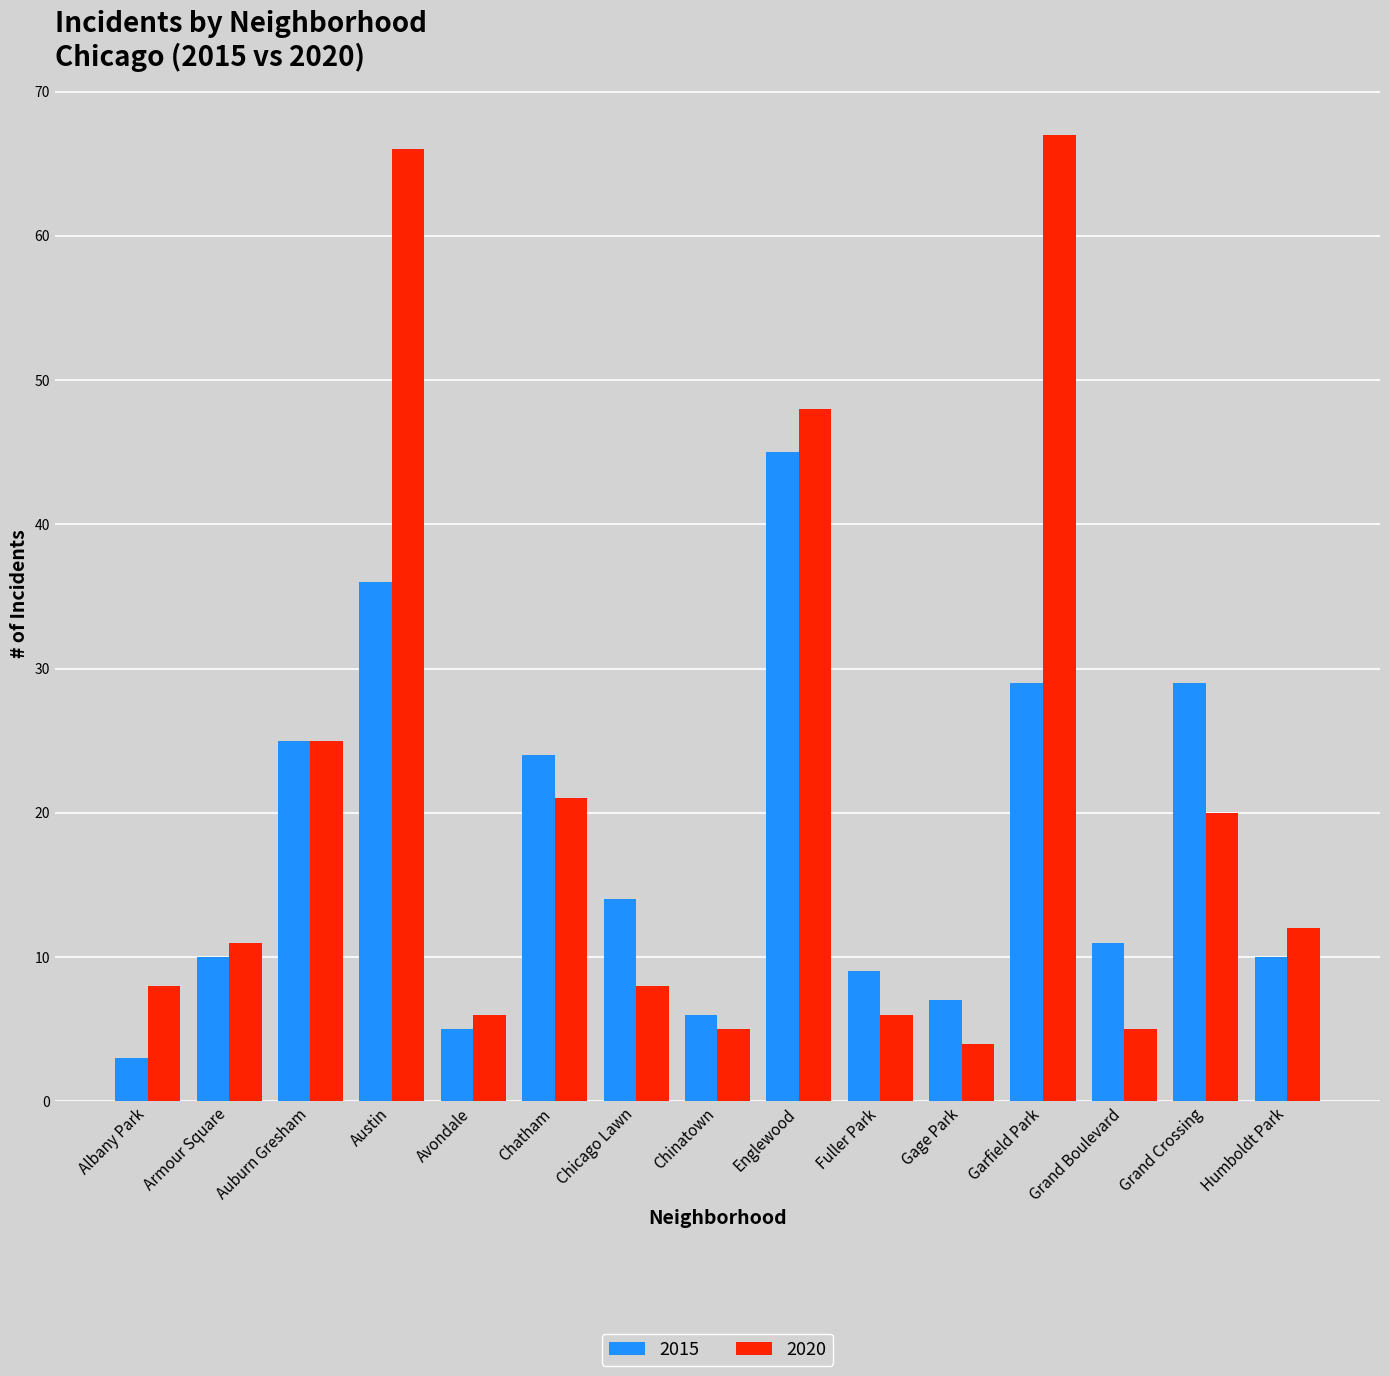

List the series in order of their peak value, highest first.

2020, 2015